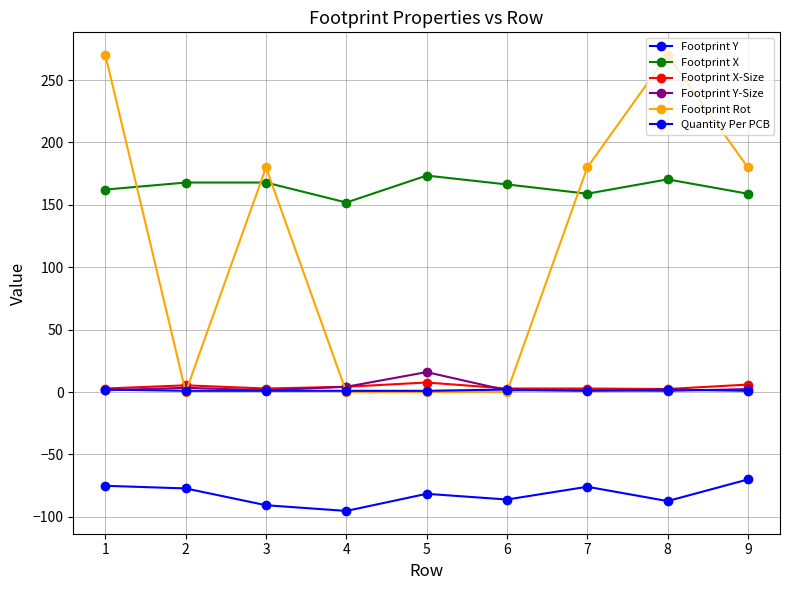

What is the value of the Quantity Per PCB point at the 8th from the left?

2.0